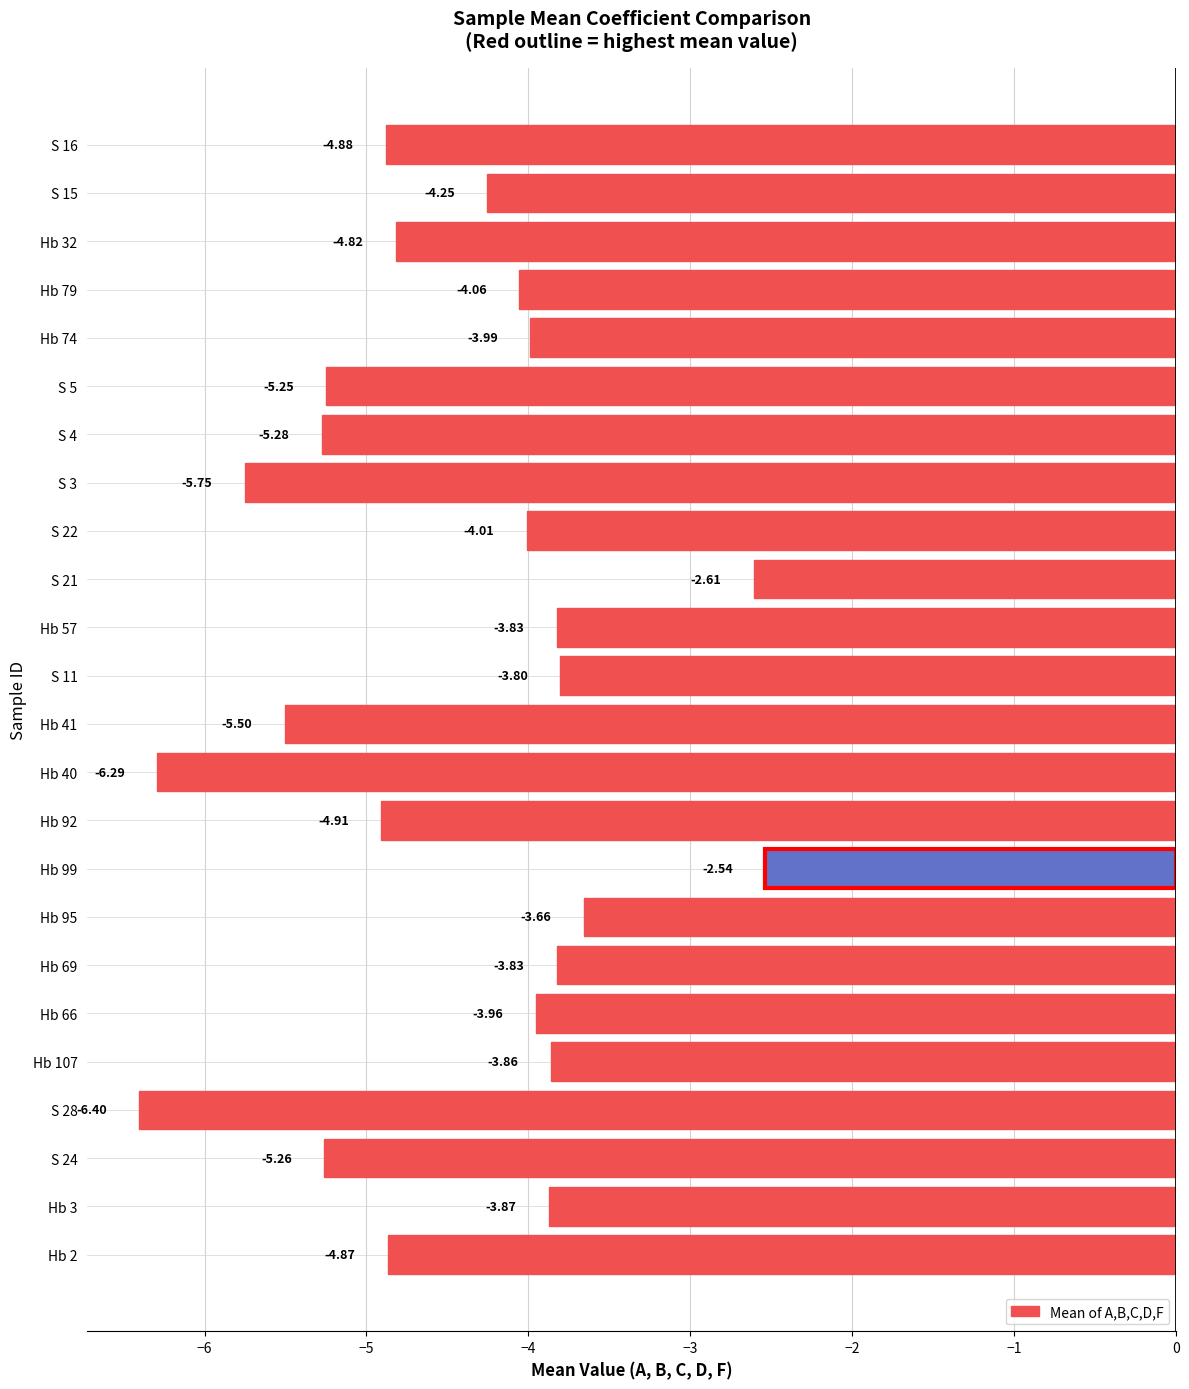

Which has a higher value, S 28 or S 4?

S 4